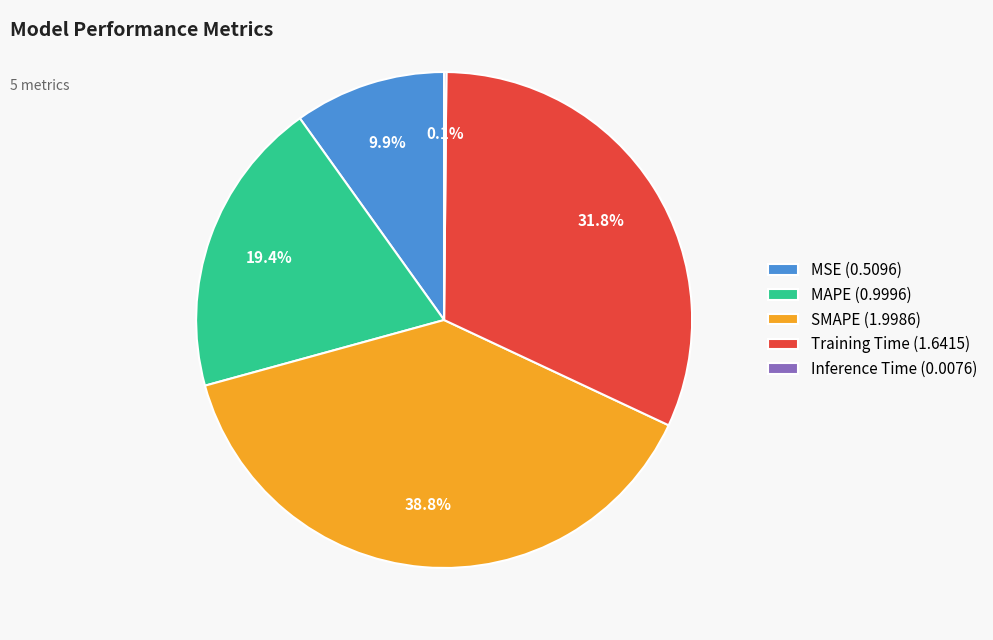

Is it true that MAPE is 31% of the pie?

False